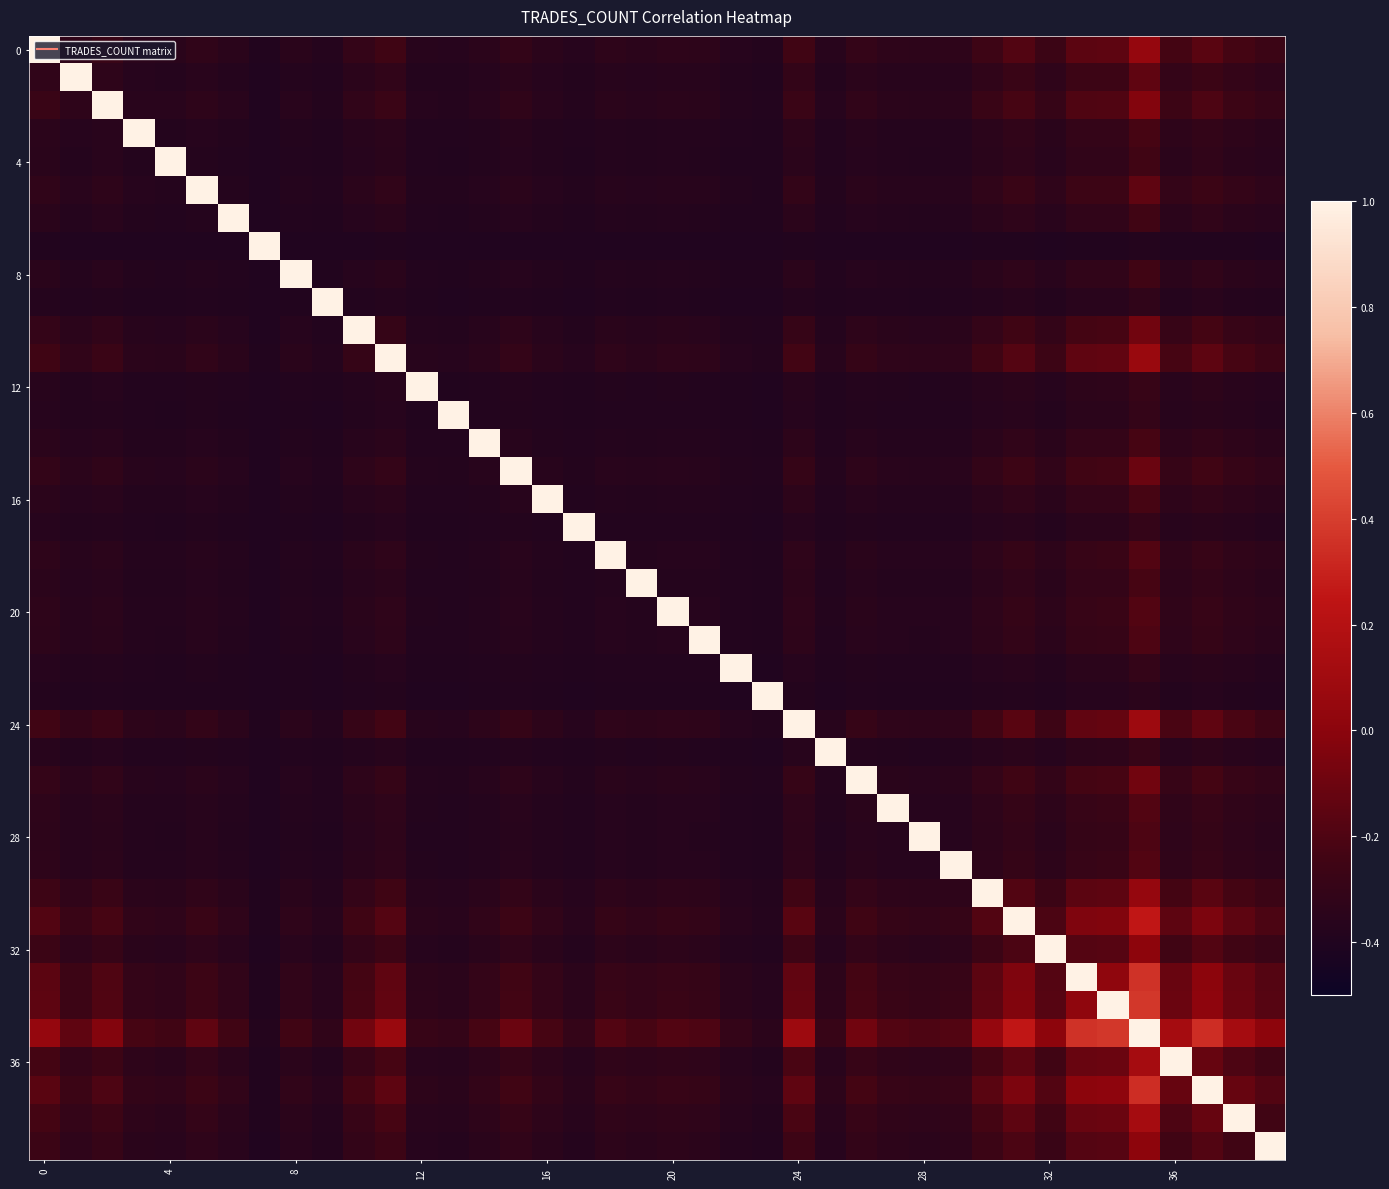

Count the number of categories in the chart.

40